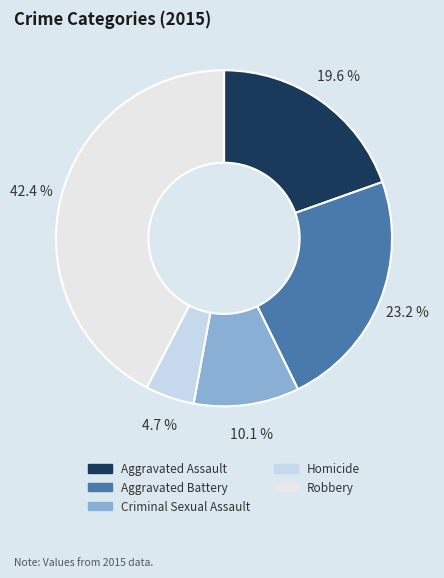

To the nearest percent, what is the average slice percentage?

20%